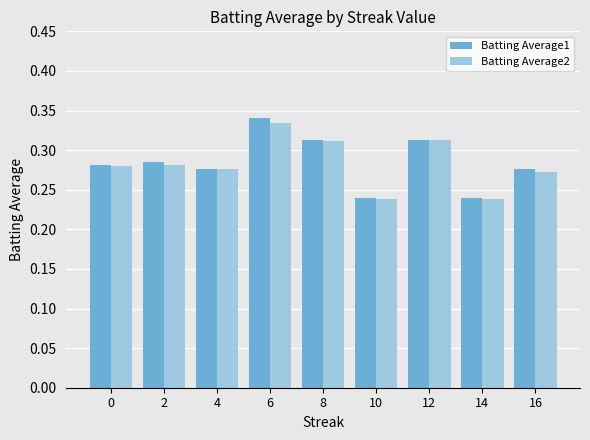

Which category has the highest value across all series?

6